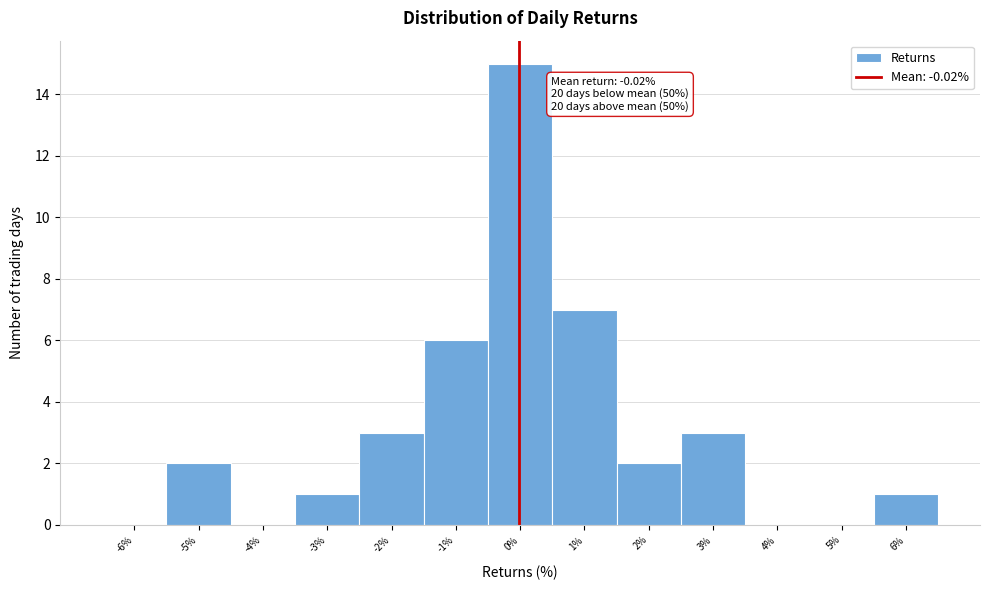

Which range on the x-axis has the tallest bar?

-0.5 to 0.5